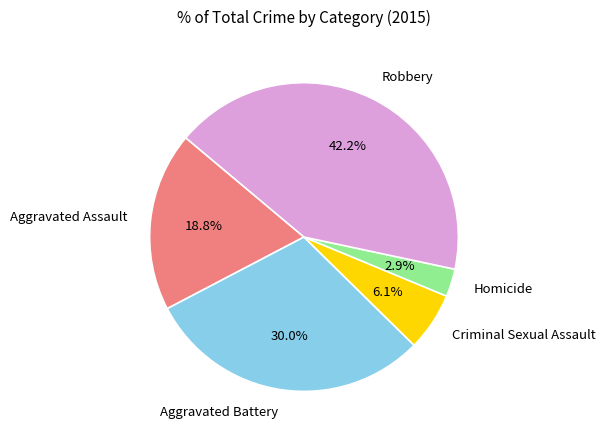

What percentage is the Aggravated Assault slice, to the nearest percent?

19%